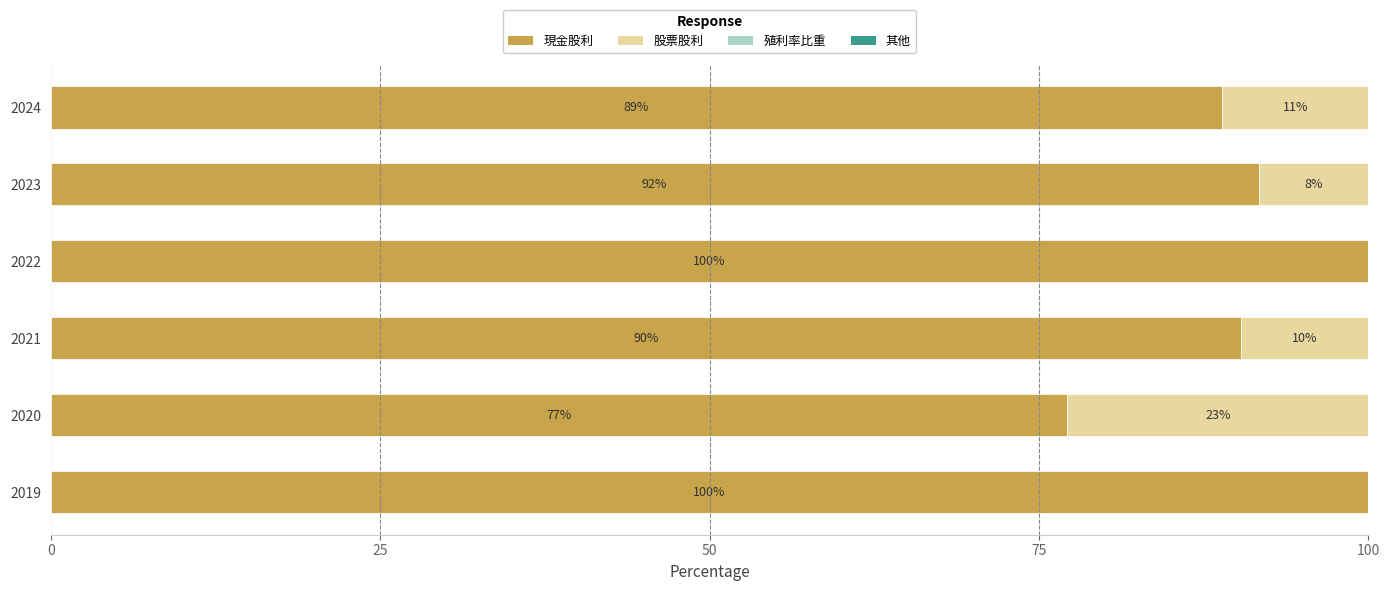

What is the highest value of the 現金股利 series?

100.0